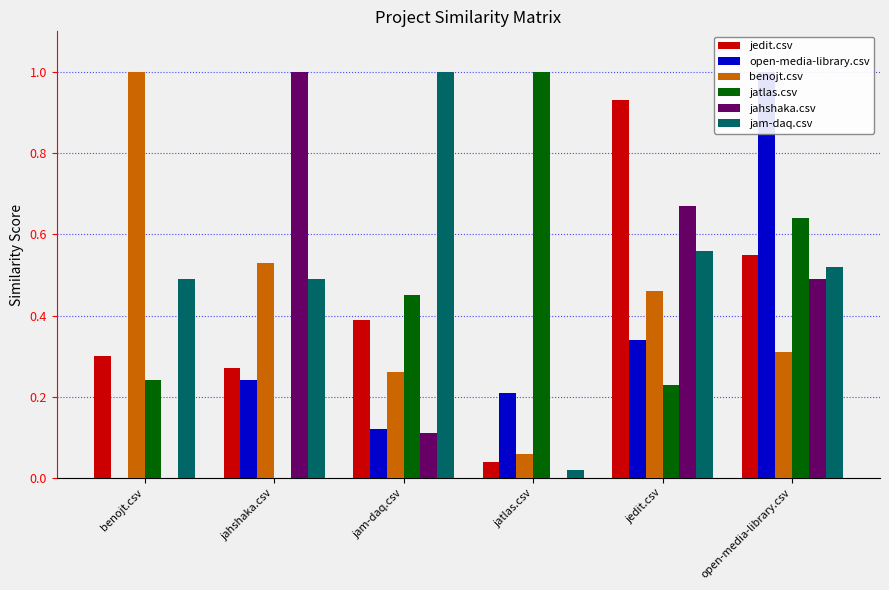

How many bars are there in each group?

6